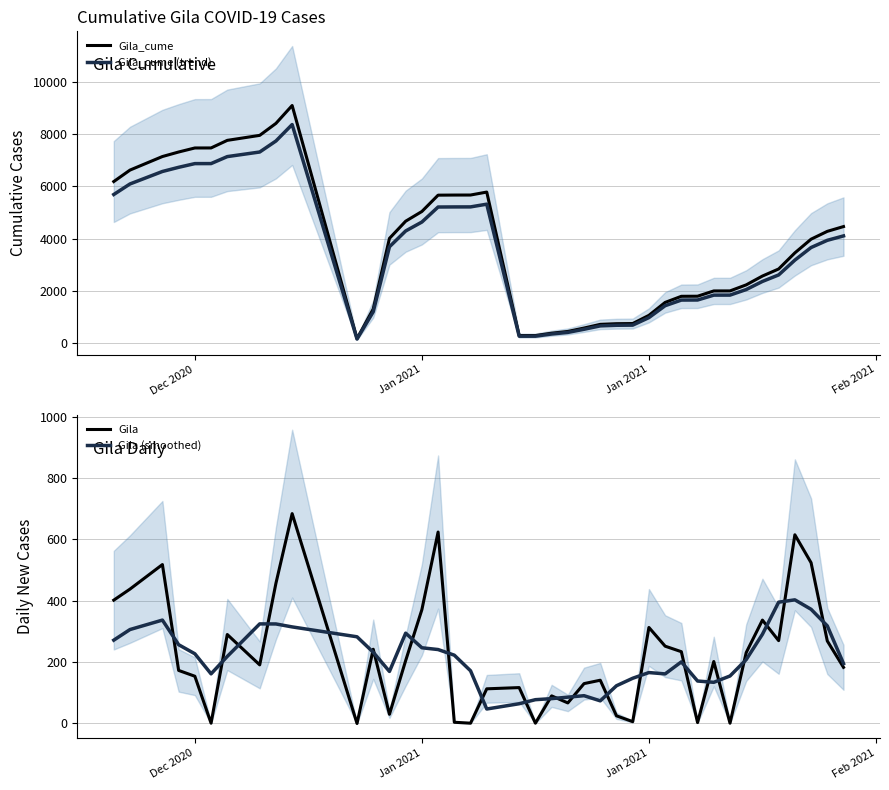

What is the average value of the Gila_cume (trend) series?

3491.0